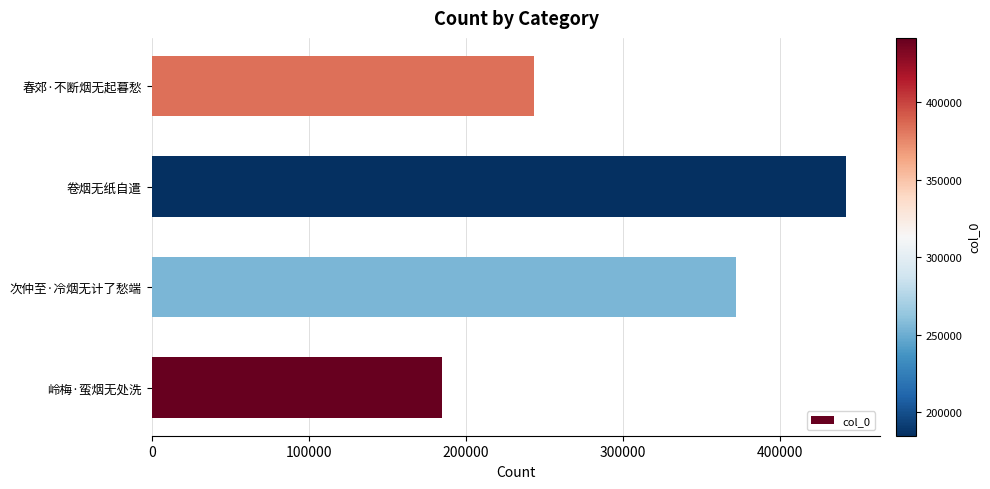

Does the chart contain any negative values?

No